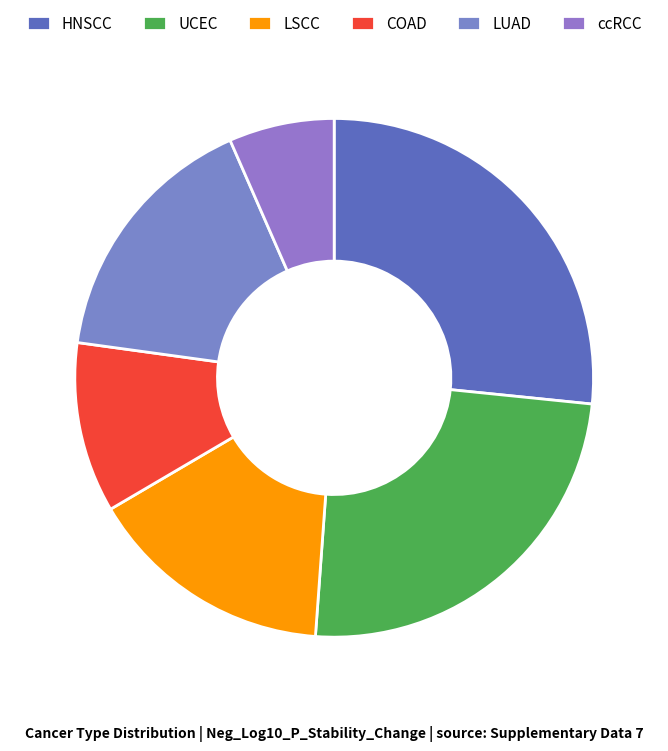

To the nearest percent, what percentage of the pie is LSCC?

15%